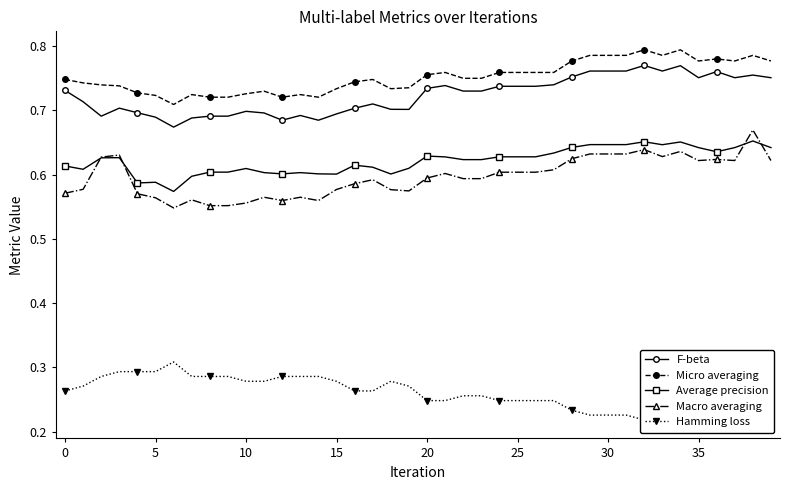

Reading left to right, transcribe all the data shown in this chart.

F-beta: 0.7	0.7	0.7	0.7	0.7	0.7	0.7	0.7	0.7	0.7	0.7	0.7	0.7	0.7	0.7	0.7	0.7	0.7	0.7	0.7	0.7	0.7	0.7	0.7	0.7	0.7	0.7	0.7	0.8	0.8	0.8	0.8	0.8	0.8	0.8	0.8	0.8	0.8	0.8	0.8
Micro averaging: 0.7	0.7	0.7	0.7	0.7	0.7	0.7	0.7	0.7	0.7	0.7	0.7	0.7	0.7	0.7	0.7	0.7	0.7	0.7	0.7	0.8	0.8	0.8	0.8	0.8	0.8	0.8	0.8	0.8	0.8	0.8	0.8	0.8	0.8	0.8	0.8	0.8	0.8	0.8	0.8
Average precision: 0.6	0.6	0.6	0.6	0.6	0.6	0.6	0.6	0.6	0.6	0.6	0.6	0.6	0.6	0.6	0.6	0.6	0.6	0.6	0.6	0.6	0.6	0.6	0.6	0.6	0.6	0.6	0.6	0.6	0.6	0.6	0.6	0.7	0.6	0.7	0.6	0.6	0.6	0.7	0.6
Macro averaging: 0.6	0.6	0.6	0.6	0.6	0.6	0.5	0.6	0.6	0.6	0.6	0.6	0.6	0.6	0.6	0.6	0.6	0.6	0.6	0.6	0.6	0.6	0.6	0.6	0.6	0.6	0.6	0.6	0.6	0.6	0.6	0.6	0.6	0.6	0.6	0.6	0.6	0.6	0.7	0.6
Hamming loss: 0.3	0.3	0.3	0.3	0.3	0.3	0.3	0.3	0.3	0.3	0.3	0.3	0.3	0.3	0.3	0.3	0.3	0.3	0.3	0.3	0.2	0.2	0.3	0.3	0.2	0.2	0.2	0.2	0.2	0.2	0.2	0.2	0.2	0.2	0.2	0.2	0.2	0.2	0.2	0.2